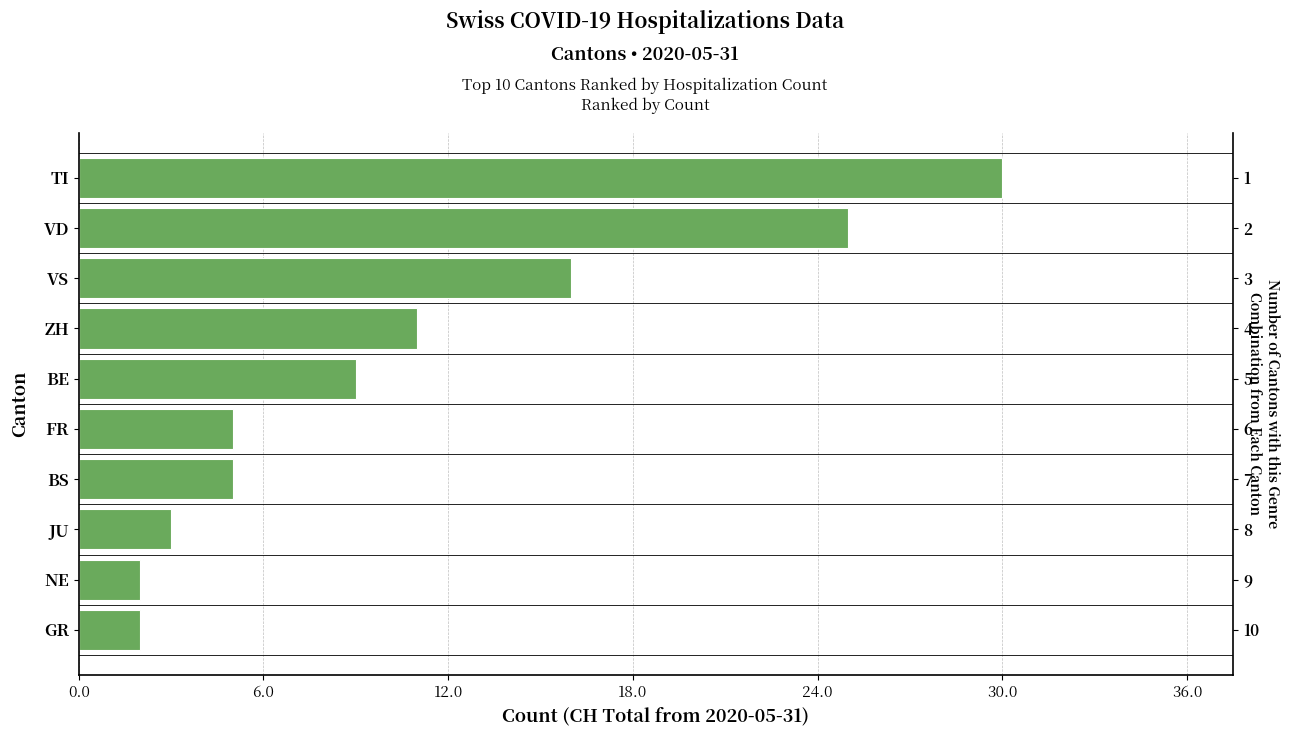

Which has a higher value, TI or JU?

TI